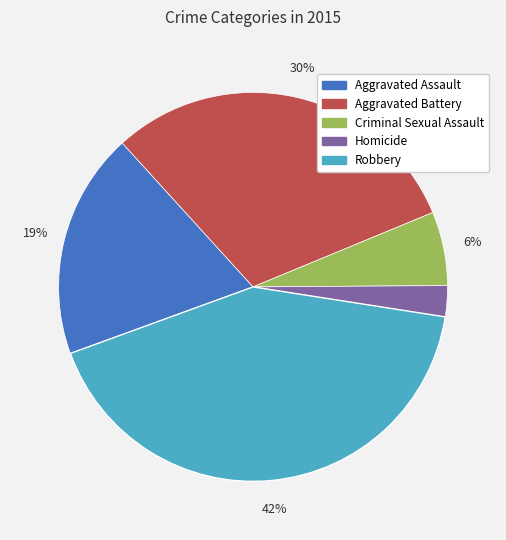

Does Criminal Sexual Assault represent more than half of the total?

No